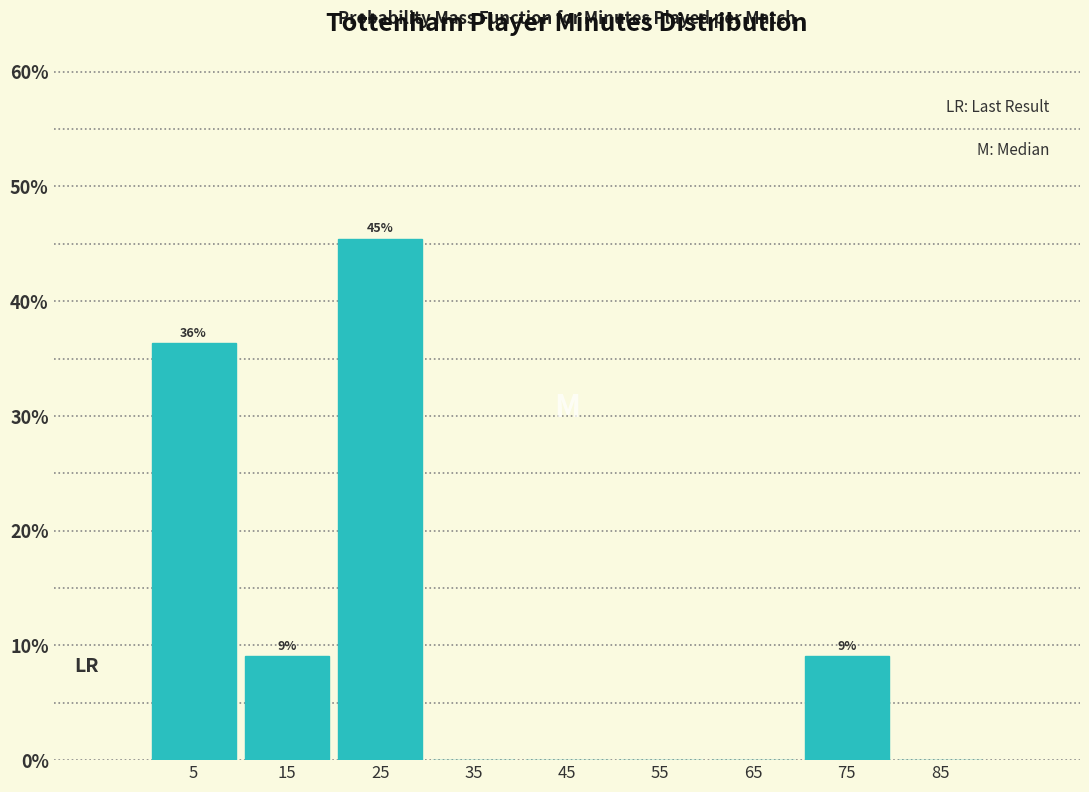

Over which range of the x-axis is the bar tallest?

20 to 30